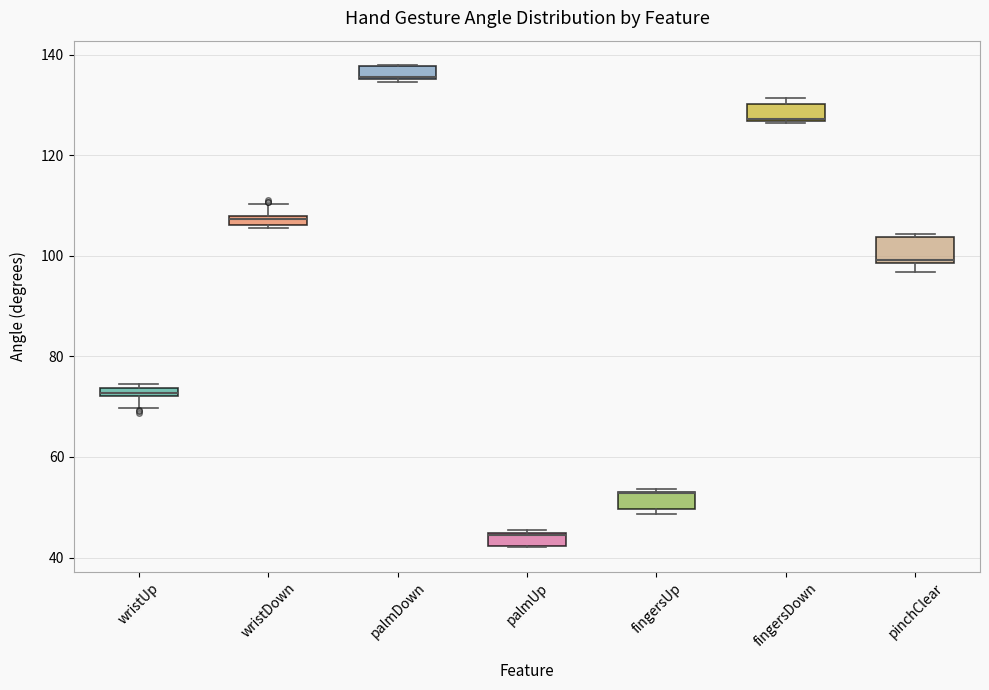

Where is the upper edge of the box for palmDown on the y-axis? The values are not printed on the chart, so give them approximately, as read against the axis.

138